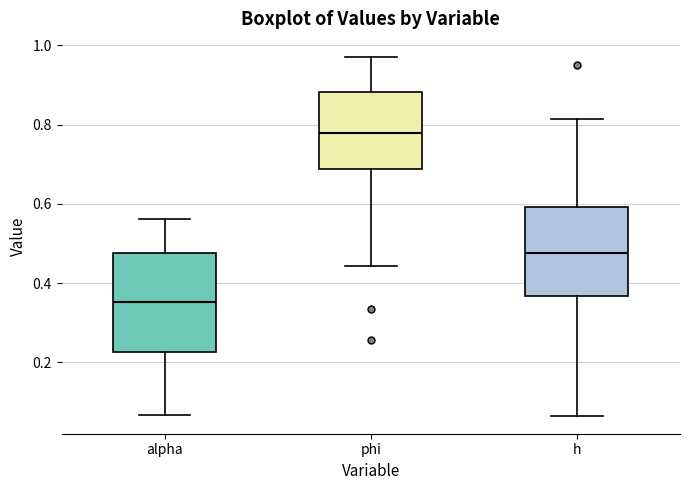

Which box is the tallest, from its lower edge to its upper edge?

alpha